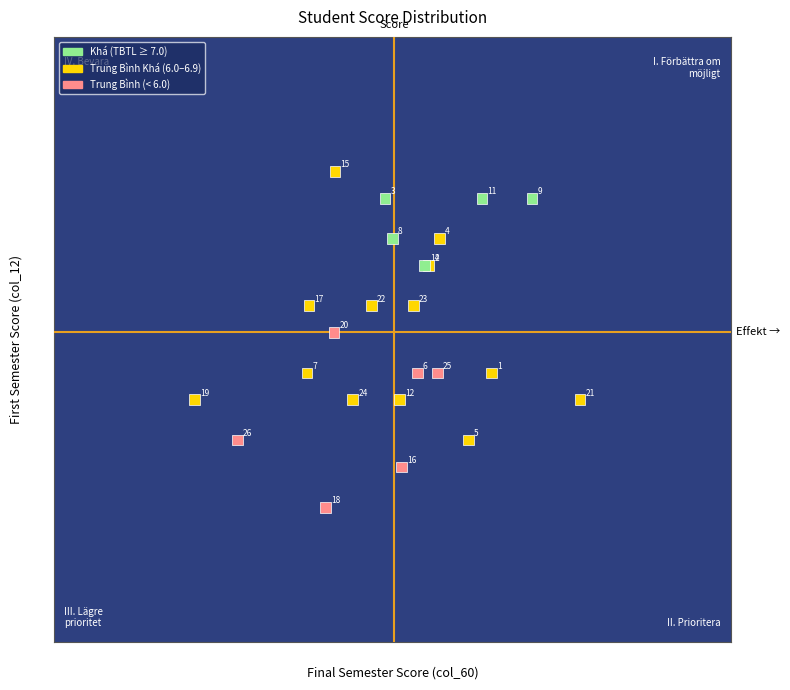

What Y value in the scatter plot is closest to 6?

6.0